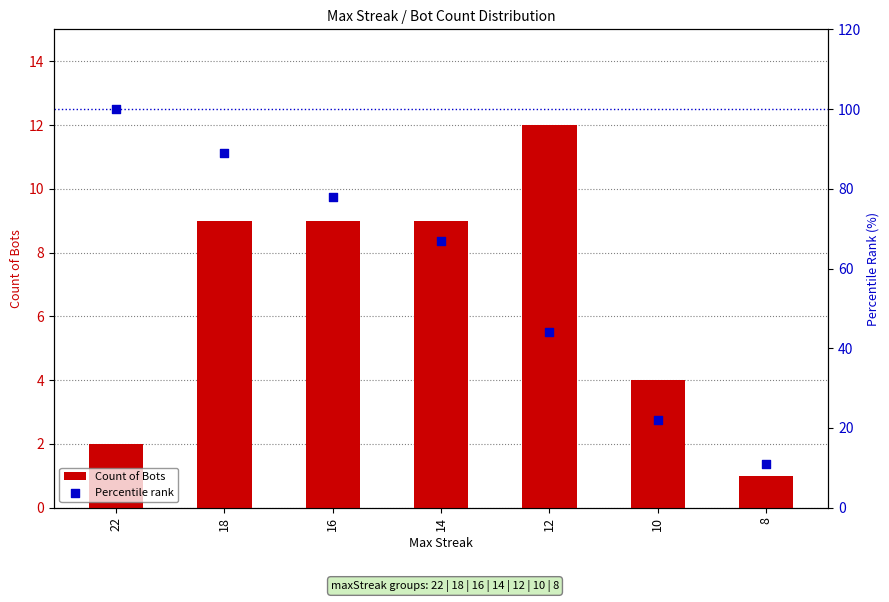

Which series reaches the maximum Y coordinate?

Percentile rank